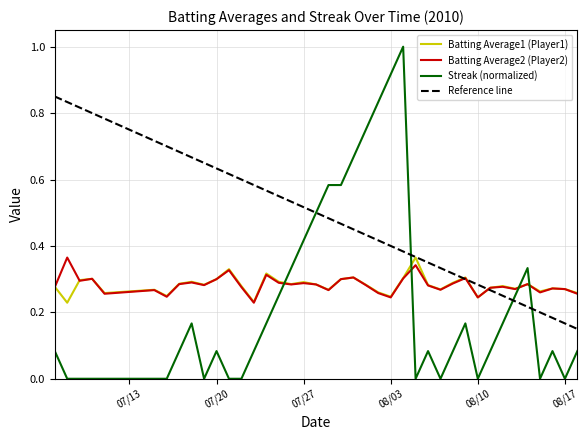

True or false: Streak (normalized) and Batting Average2 (Player2) cross at least once.

True